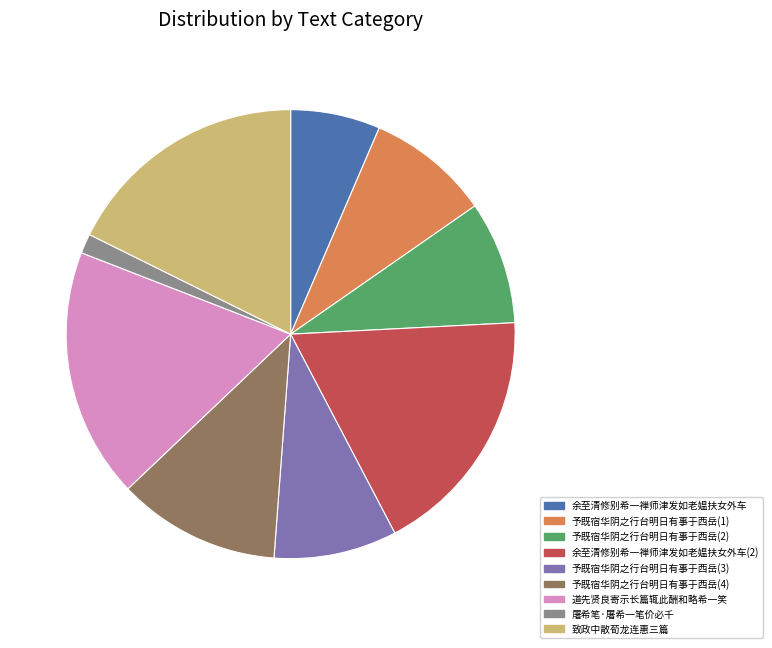

Which has a higher value, 道先贤良寄示长篇辄此酬和略希一笑 or 余至清修别希一禅师津发如老媪扶女外车?

道先贤良寄示长篇辄此酬和略希一笑